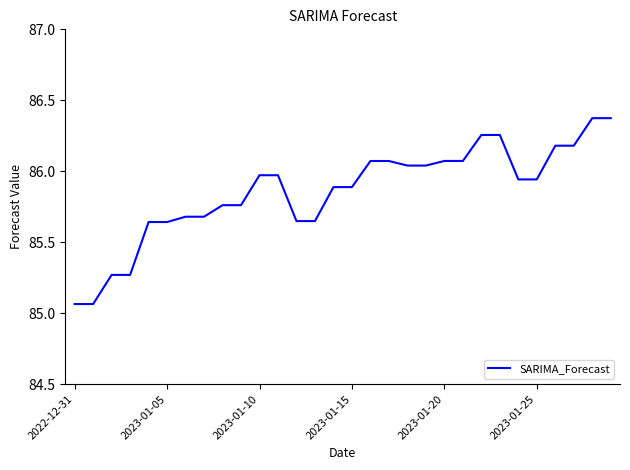

What is the difference between the maximum and minimum values?

1.3